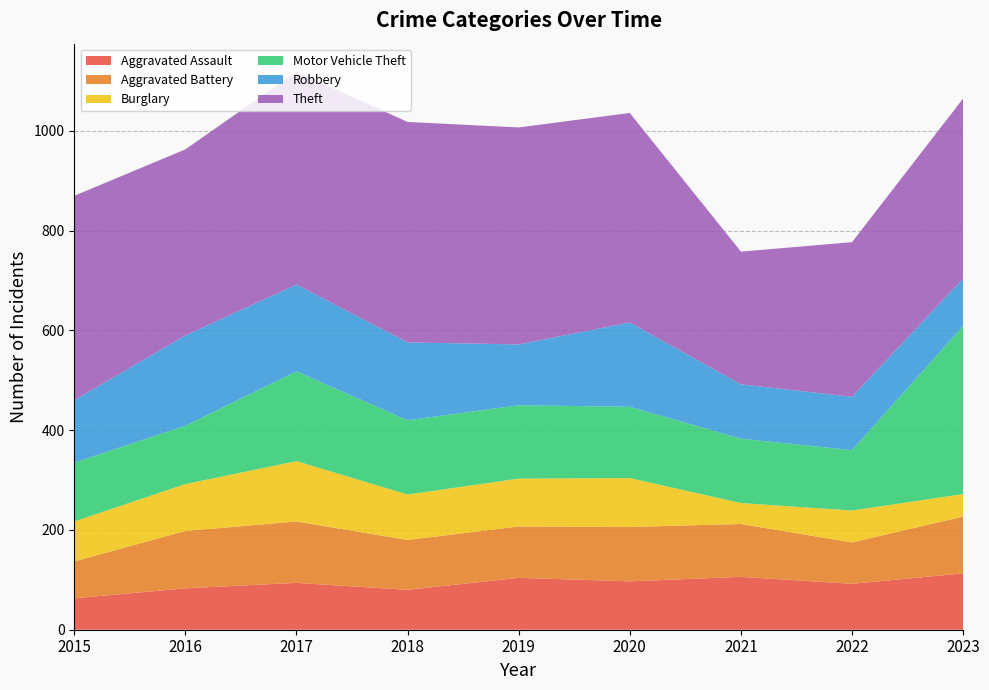

Reading left to right, transcribe all the data shown in this chart.

Aggravated Assault: 2015=63	2016=83	2017=94	2018=80	2019=104	2020=97	2021=106	2022=92	2023=113
Aggravated Battery: 2015=74	2016=115	2017=123	2018=100	2019=103	2020=109	2021=106	2022=83	2023=114
Burglary: 2015=80	2016=94	2017=121	2018=91	2019=96	2020=98	2021=42	2022=64	2023=45
Motor Vehicle Theft: 2015=118	2016=117	2017=180	2018=149	2019=147	2020=143	2021=129	2022=121	2023=337
Robbery: 2015=125	2016=181	2017=174	2018=156	2019=122	2020=169	2021=109	2022=107	2023=95
Theft: 2015=410	2016=373	2017=427	2018=442	2019=435	2020=420	2021=266	2022=310	2023=361